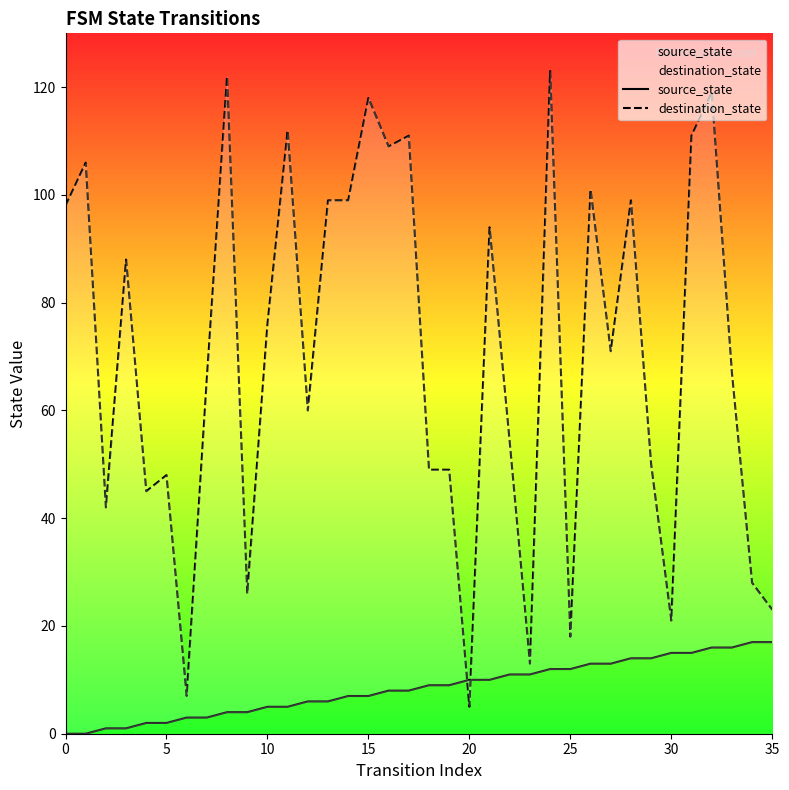

List the series in order of their overall mean, highest first.

destination_state, source_state